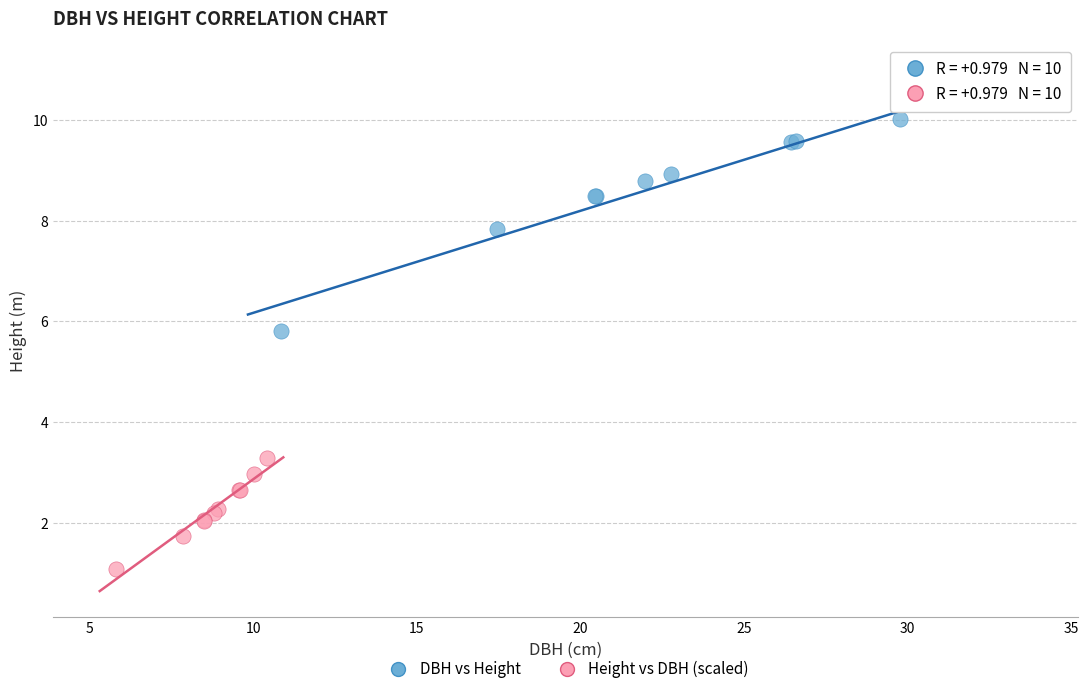

What are all the series names shown in the legend?

DBH vs Height, Height vs DBH (scaled)